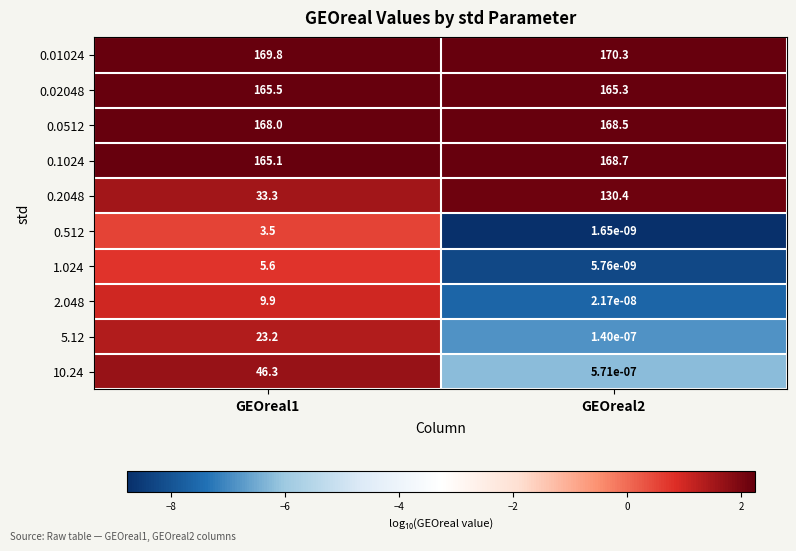

Is the value of 0.0512 at GEOreal1 greater than the value of 0.2048 at GEOreal1?

Yes